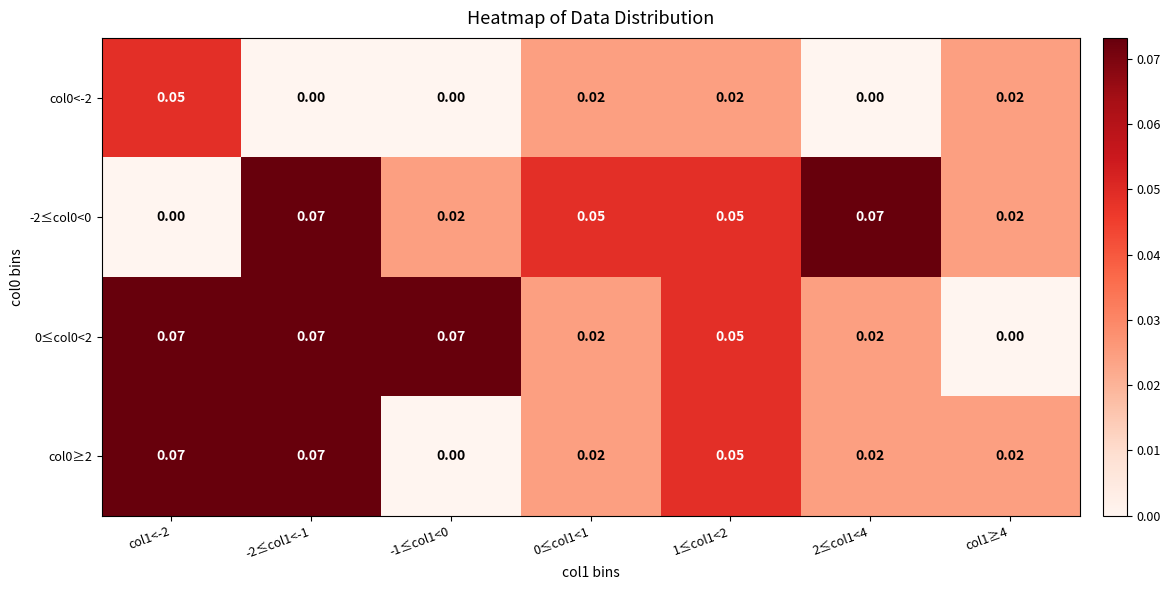

Is the value of 0≤col0<2 at col1≥4 greater than the value of -2≤col0<0 at -2≤col1<-1?

No